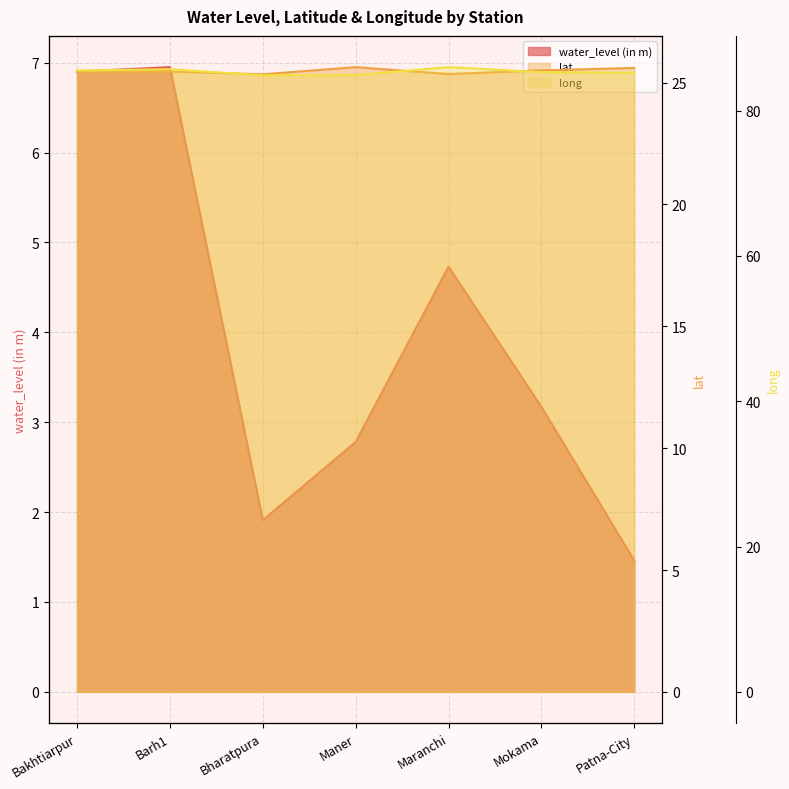

What is the difference between the lat values at Bharatpura and Mokama?

0.2